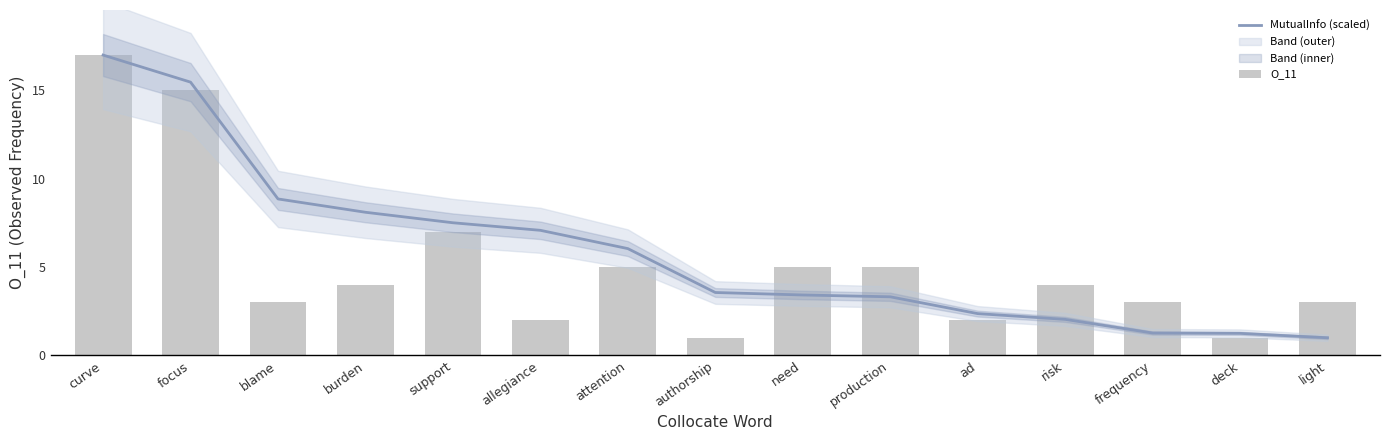

Reading left to right, extract all data points from this chart.

MutualInfo (scaled): curve=17.0	focus=15.5	blame=8.9	burden=8.1	support=7.5	allegiance=7.1	attention=6.0	authorship=3.6	need=3.4	production=3.3	ad=2.4	risk=2.0	frequency=1.3	deck=1.2	light=1.0
O_11: curve=17.0	focus=15.0	blame=3.0	burden=4.0	support=7.0	allegiance=2.0	attention=5.0	authorship=1.0	need=5.0	production=5.0	ad=2.0	risk=4.0	frequency=3.0	deck=1.0	light=3.0